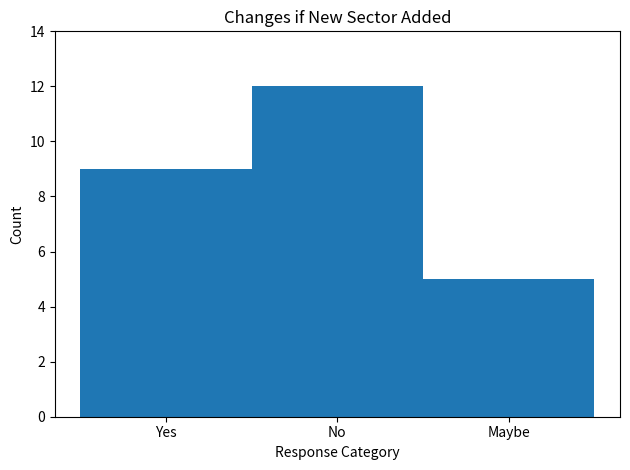

Reading left to right, what are all the values shown in this chart?

9	12	5